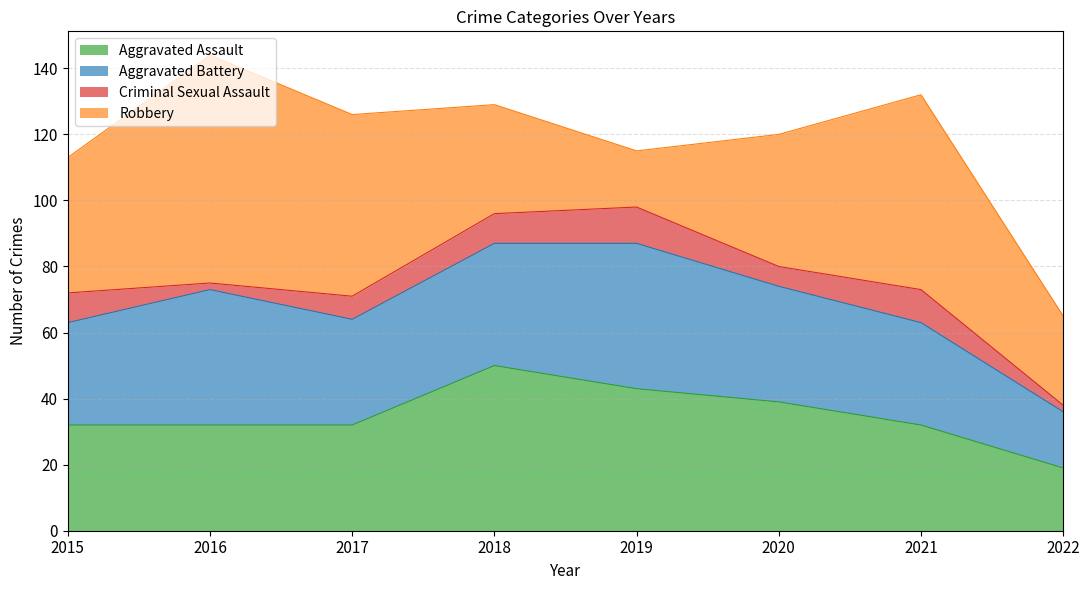

Rank the series by their maximum value, from highest to lowest.

Robbery, Aggravated Assault, Aggravated Battery, Criminal Sexual Assault